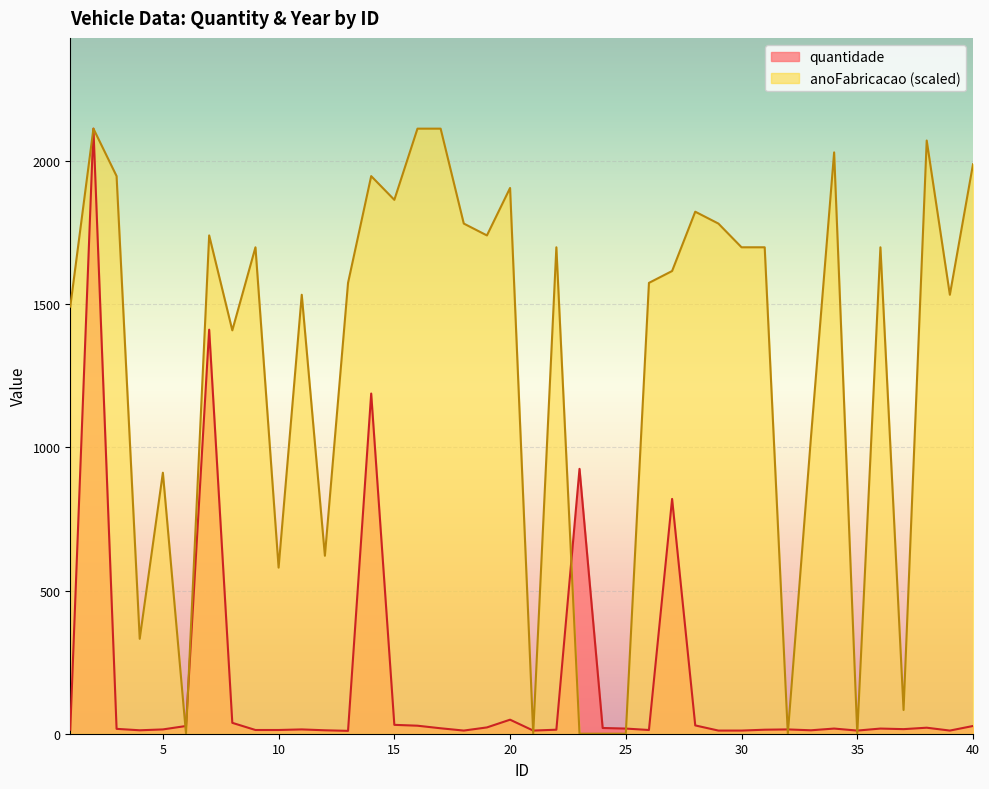

What is the sum of all values?

7093